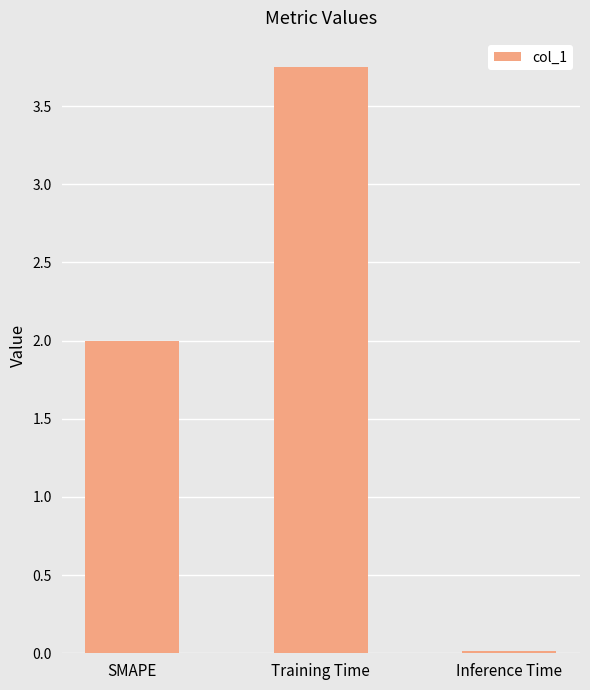

Read the value at SMAPE.

2.0